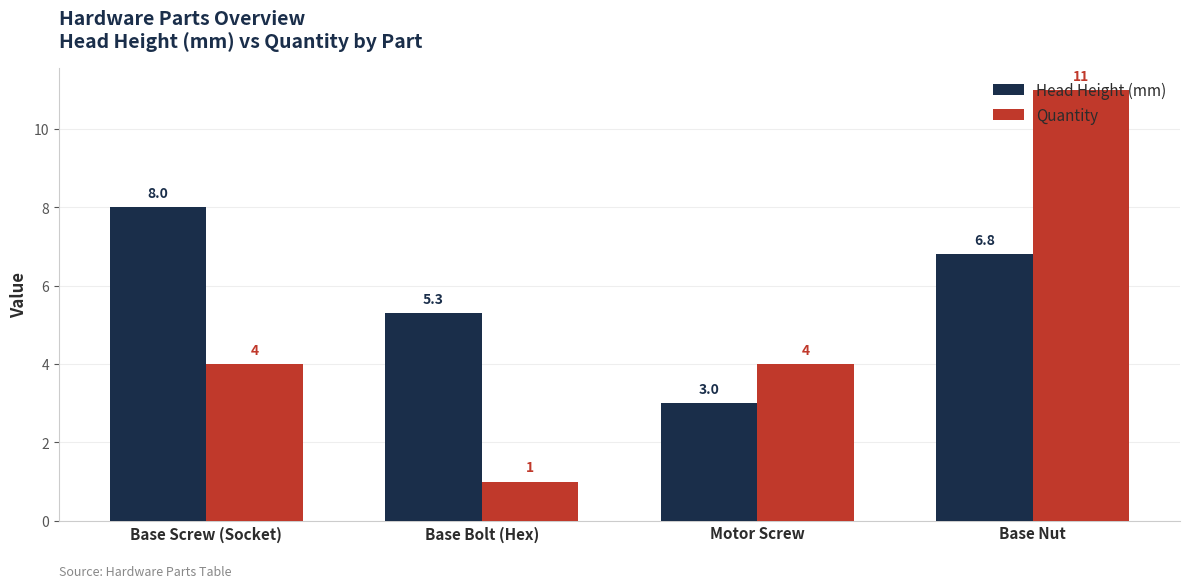

Rank the series at Base Screw (Socket) from lowest to highest value.

Quantity, Head Height (mm)